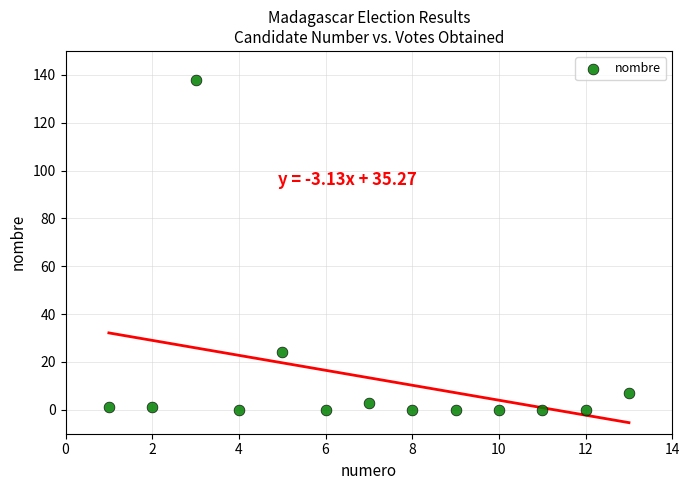

What Y value in the scatter plot is closest to 69?

24